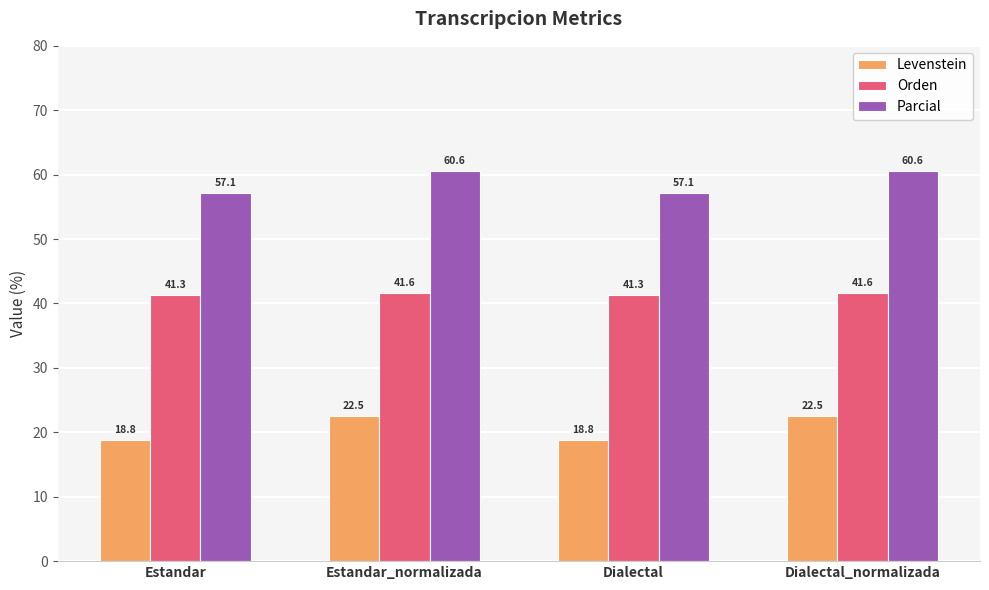

List the series in order of their overall mean, highest first.

Parcial, Orden, Levenstein